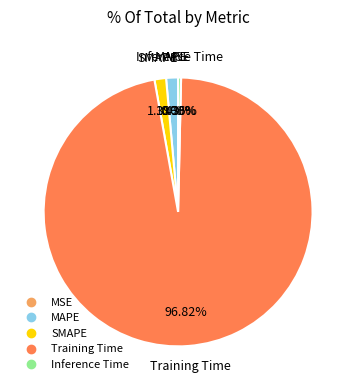

Does any single category account for the majority?

Yes